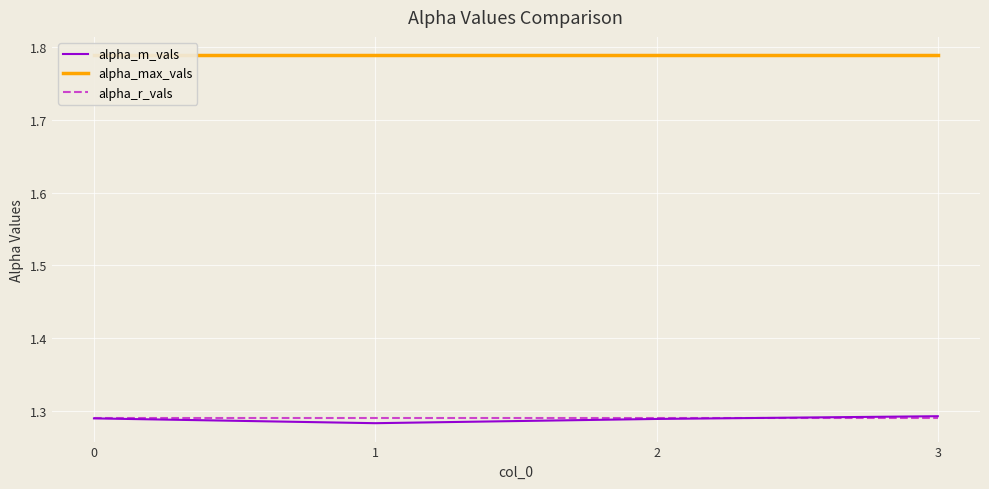

True or false: alpha_max_vals and alpha_r_vals cross at least once.

False